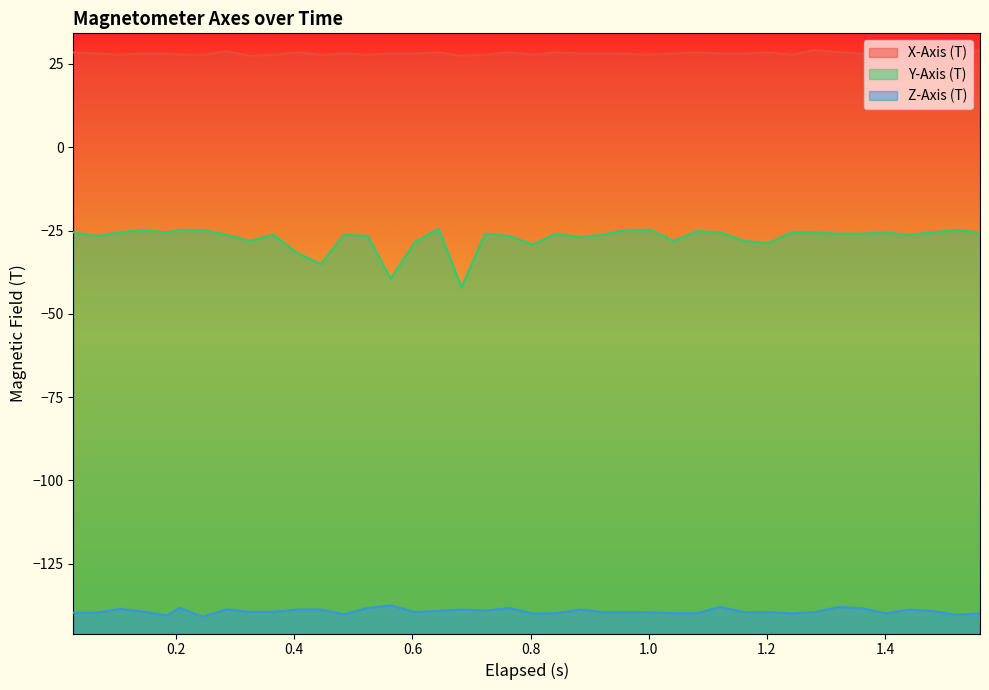

What is the smallest value displayed?

-140.9